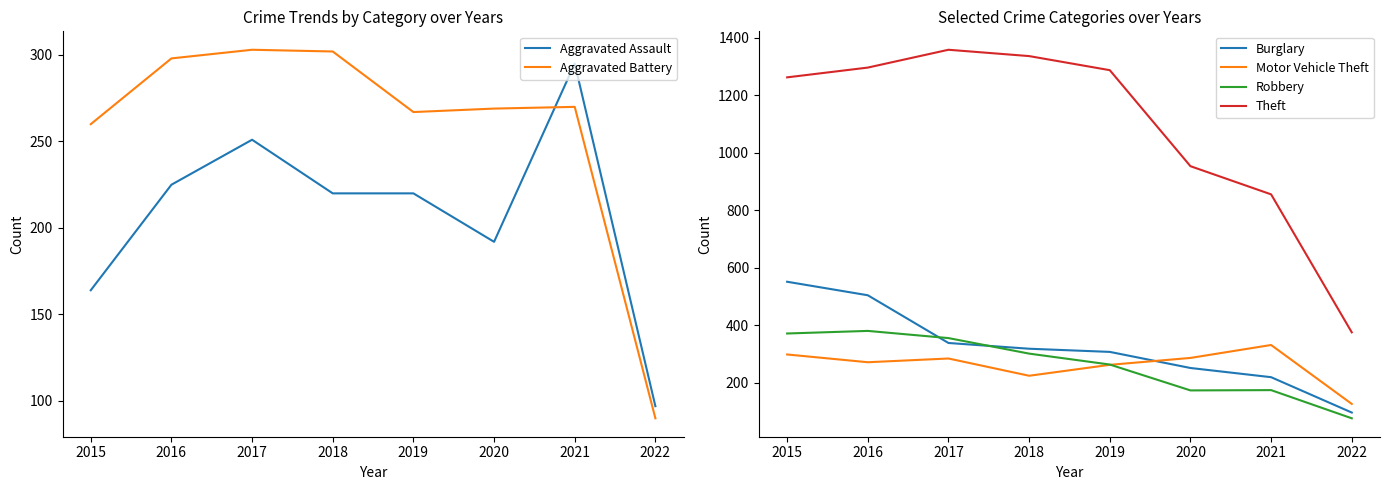

True or false: Aggravated Assault and Motor Vehicle Theft cross at least once.

False